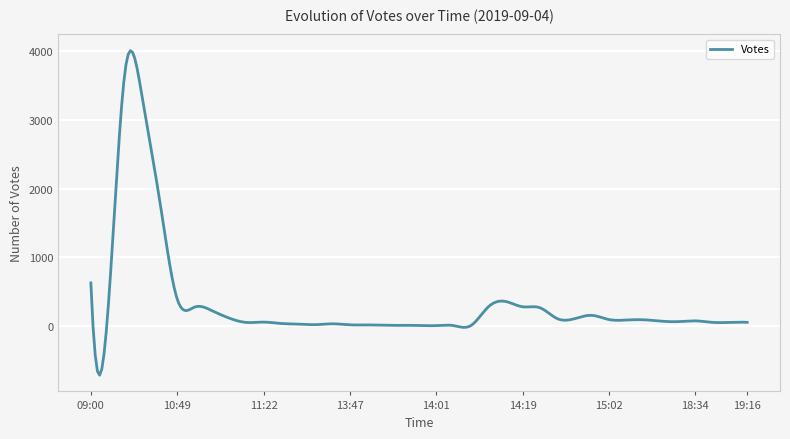

What is the difference between the maximum and minimum values?

4725.5